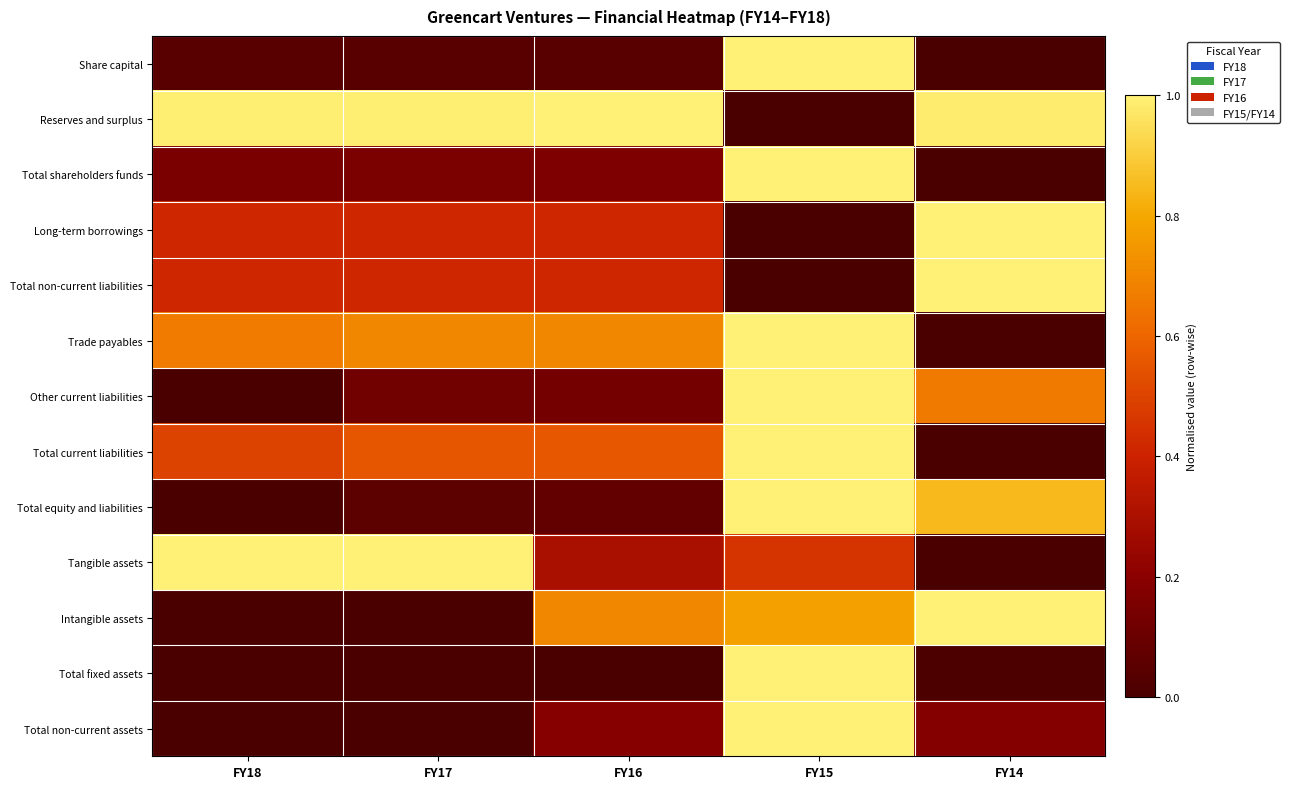

How many series are shown in this chart?

13